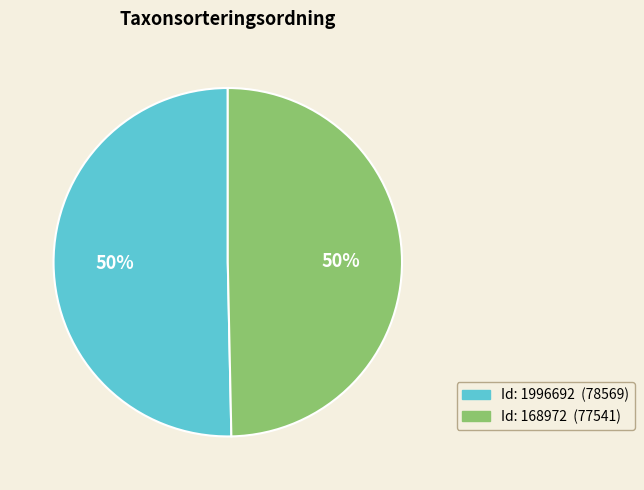

To the nearest percent, what is the average slice percentage?

50%